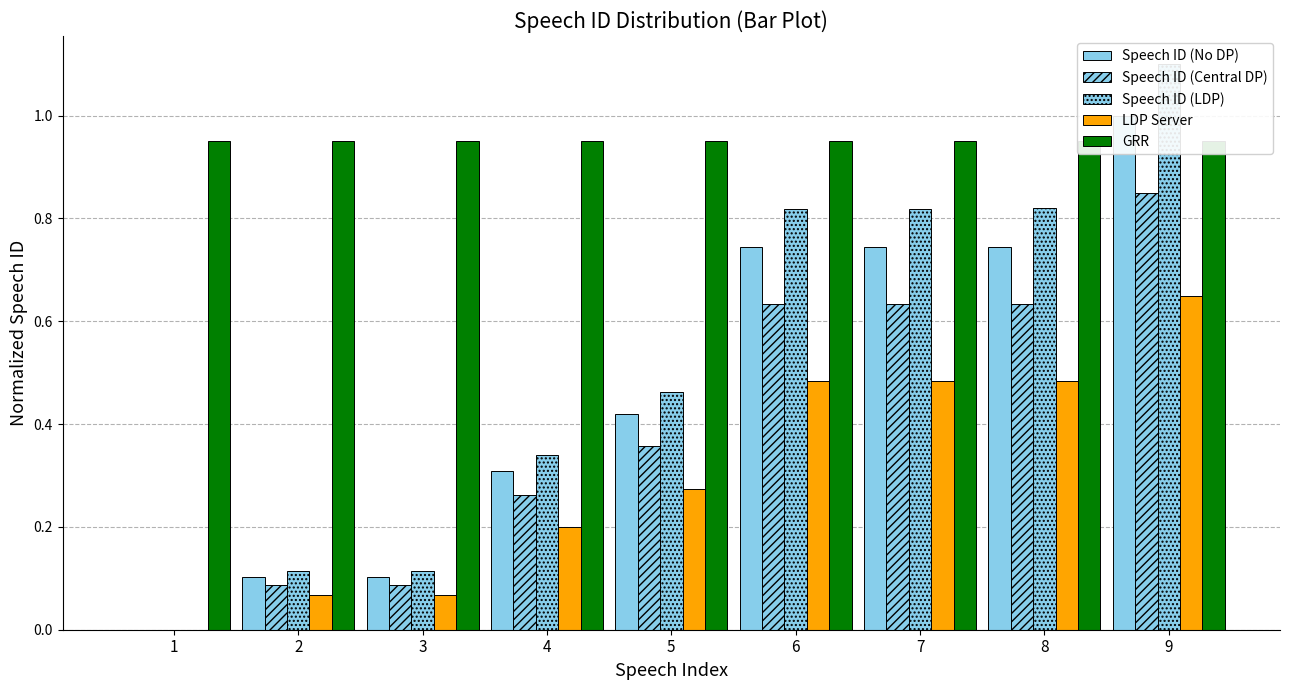

Reading left to right, extract all data points from this chart.

Speech ID (No DP): 0.0	0.1	0.1	0.3	0.4	0.7	0.7	0.7	1.0
Speech ID (Central DP): 0.0	0.1	0.1	0.3	0.4	0.6	0.6	0.6	0.8
Speech ID (LDP): 0.0	0.1	0.1	0.3	0.5	0.8	0.8	0.8	1.1
LDP Server: 0.0	0.1	0.1	0.2	0.3	0.5	0.5	0.5	0.7
GRR: 0.9	0.9	0.9	0.9	0.9	0.9	0.9	0.9	0.9